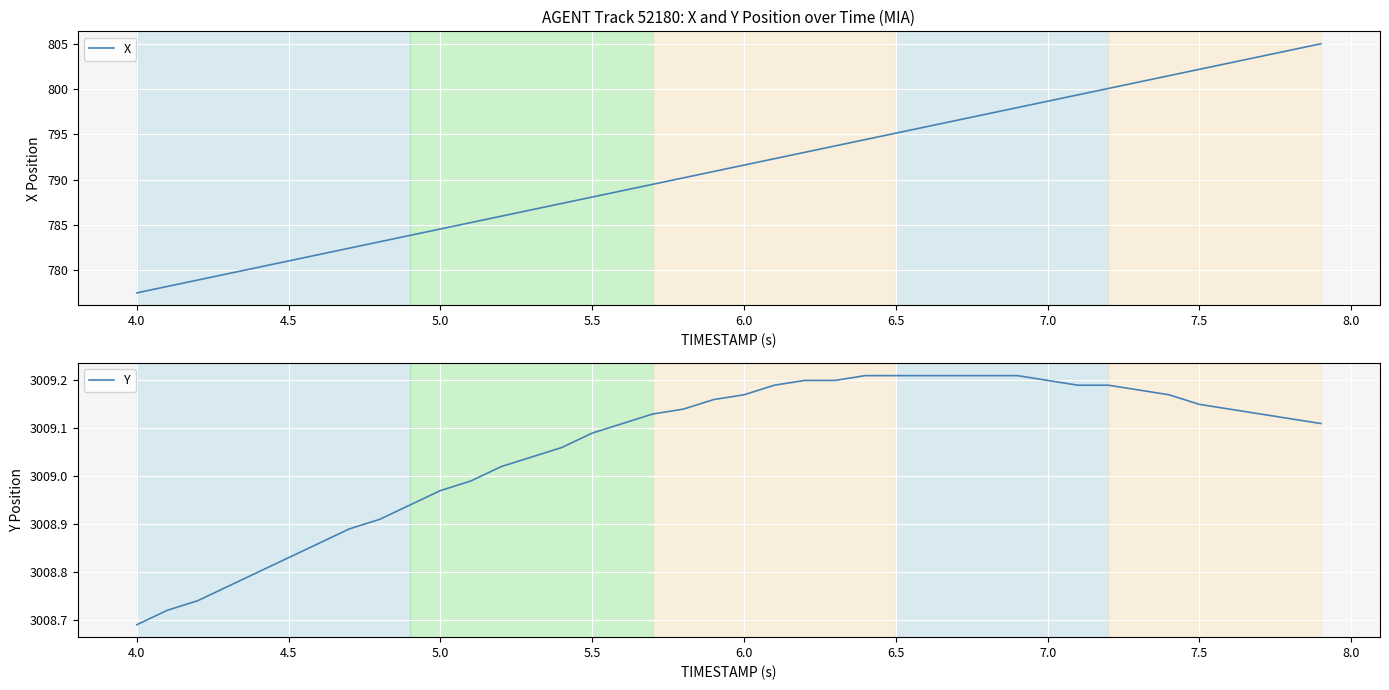

What is the maximum value for X?

805.0